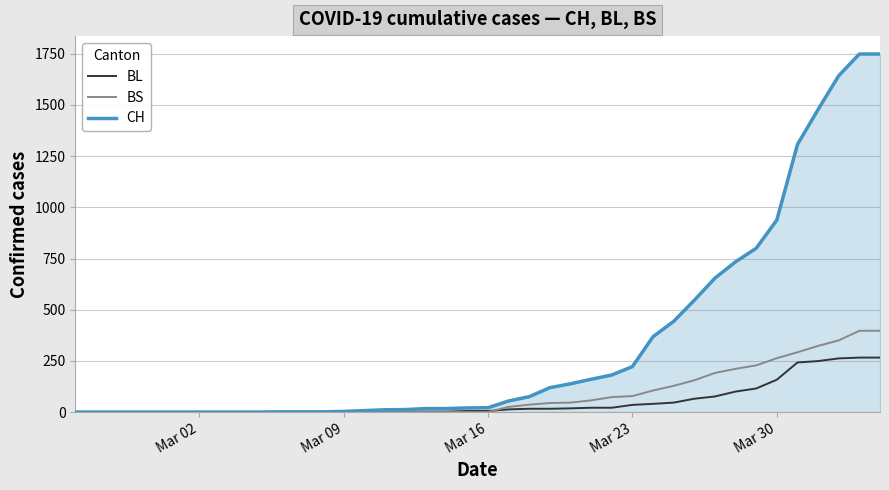

What is the difference between the second highest and second lowest values in the BS series?

397